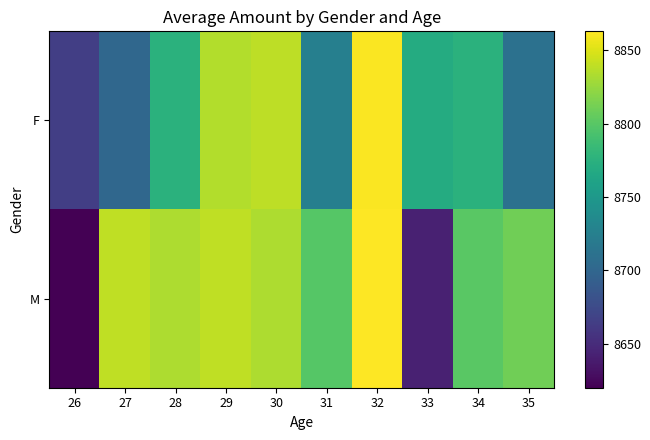

What is the maximum value shown in the chart?

8863.0